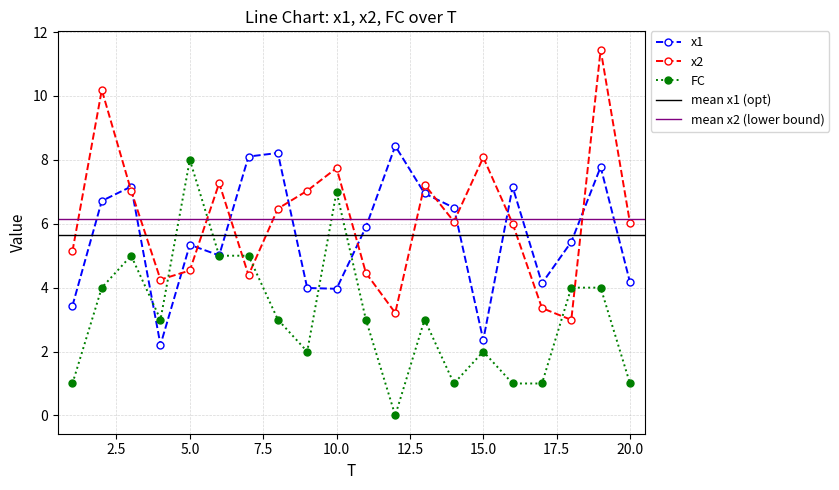

True or false: x2 has more than 0 points higher than both neighbors.

True